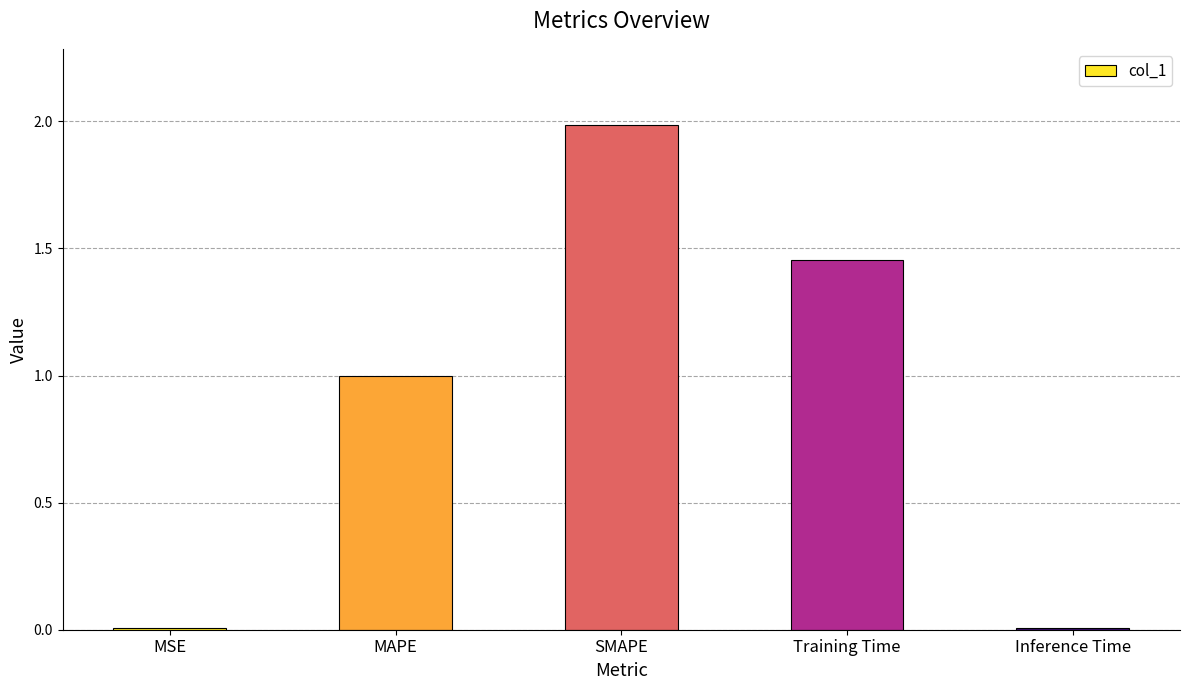

What is the approximate value at SMAPE?

2.0